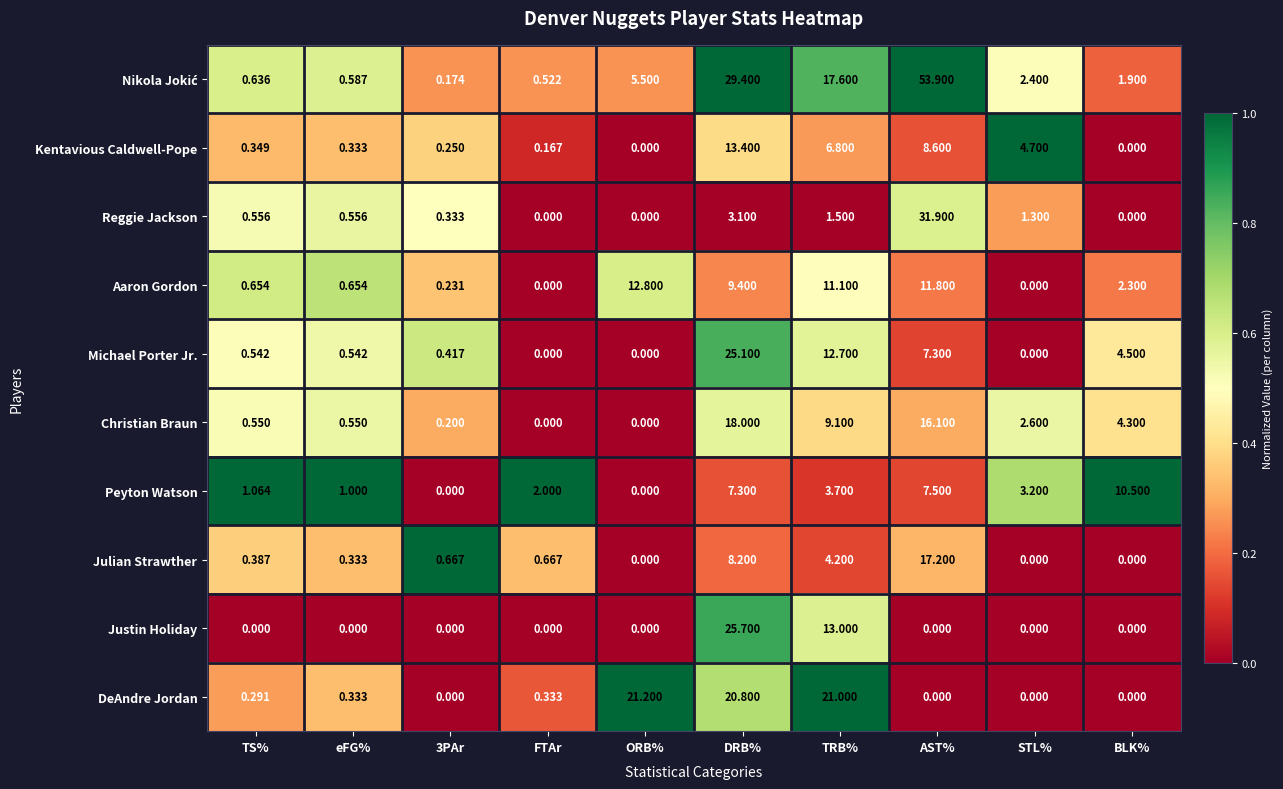

How many values in the DeAndre Jordan series exceed 0?

6